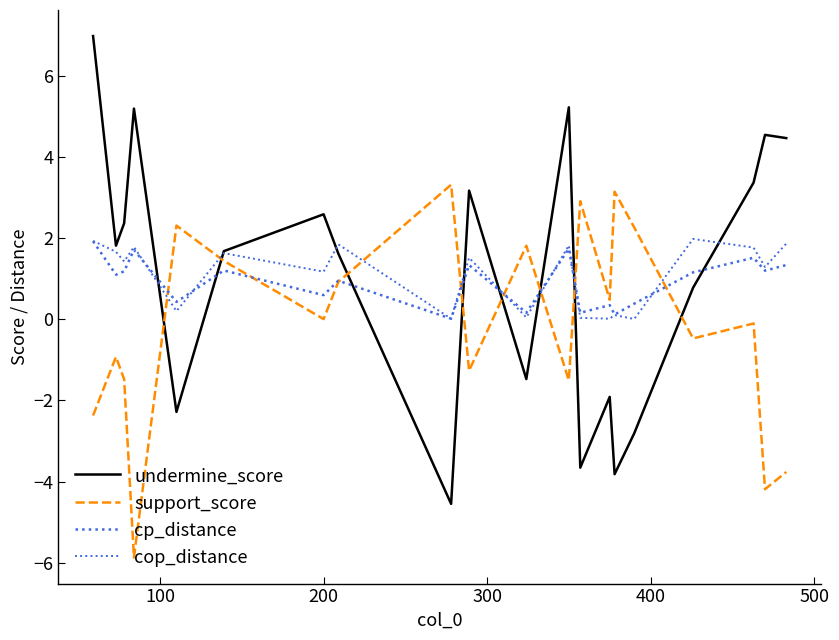

How many lines are shown in the chart?

4